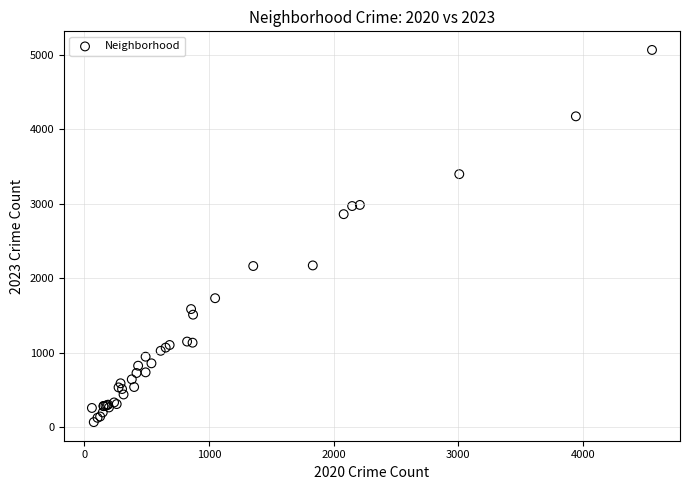

What Y value in the scatter plot is closest to 2568?

2862